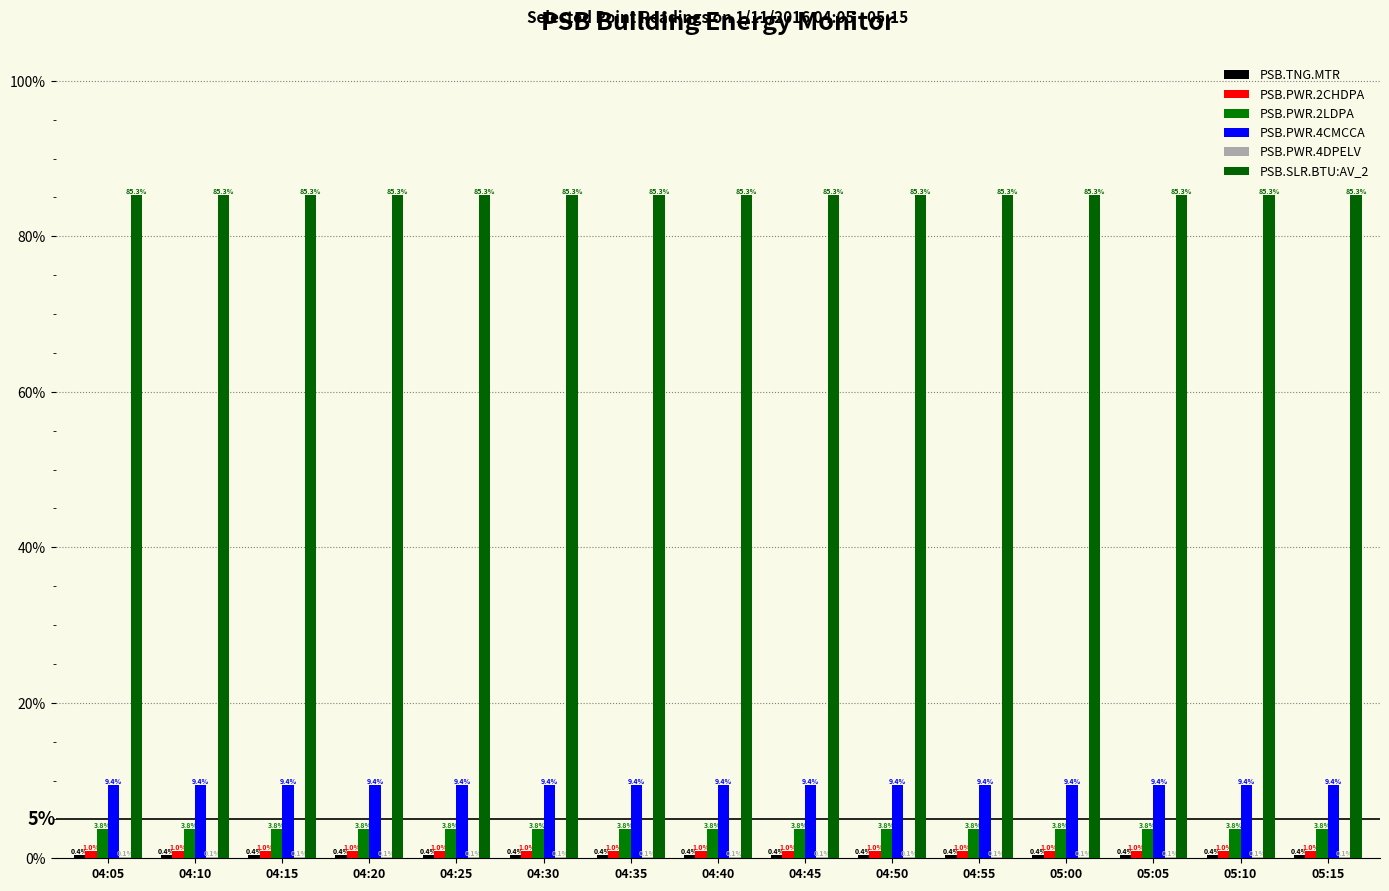

Are the bars horizontal?

No